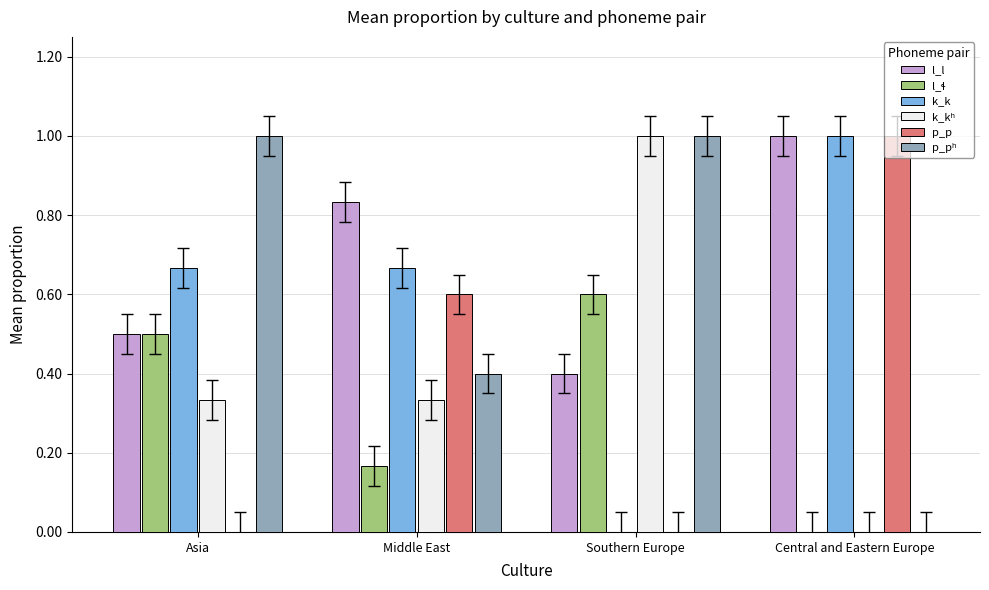

What is the total value across all series at Middle East?

3.0